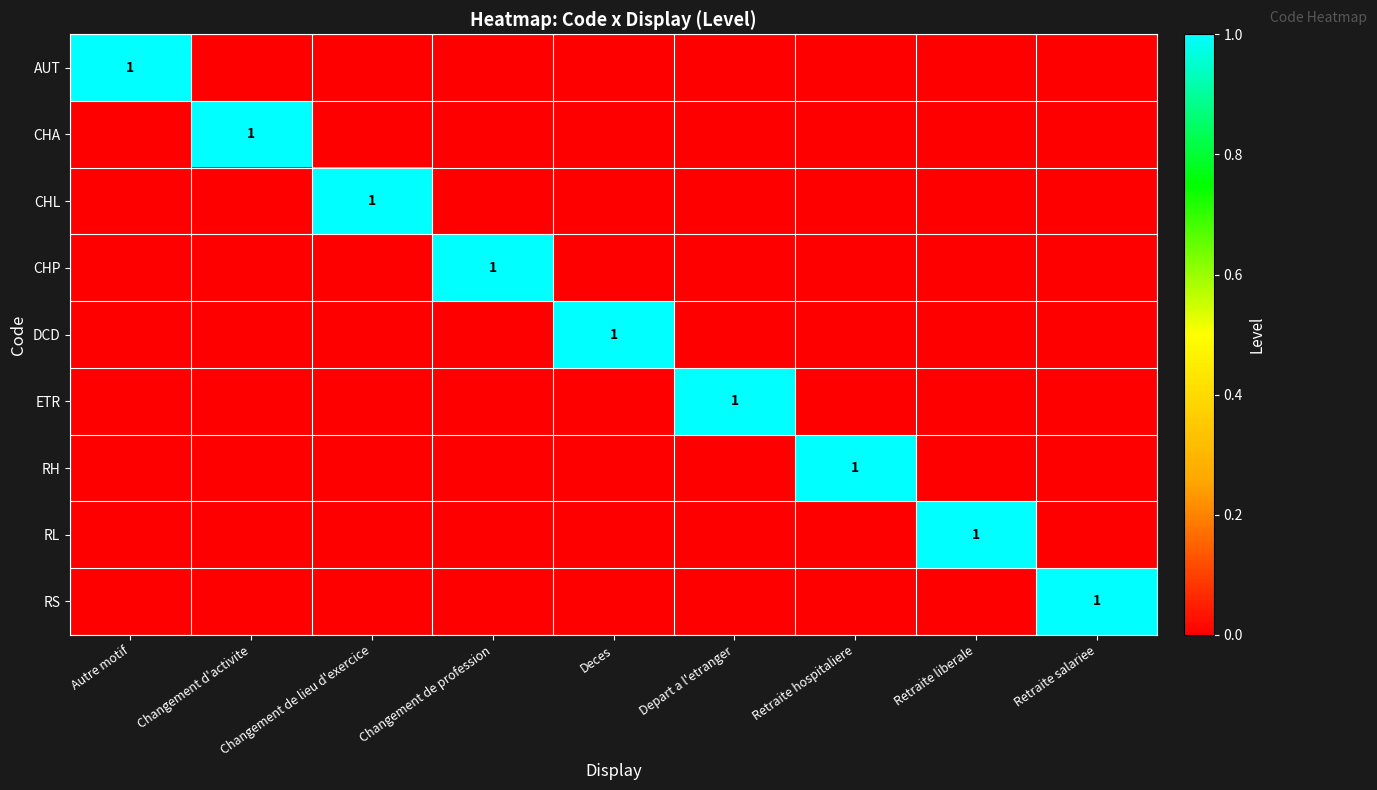

Is it true that CHL equals 1 at Changement de lieu d'exercice?

True